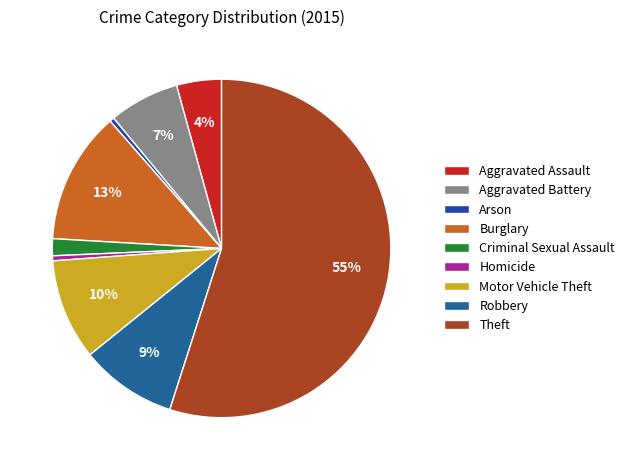

Combined, what portion of the pie is Aggravated Assault and Theft?

59.2%